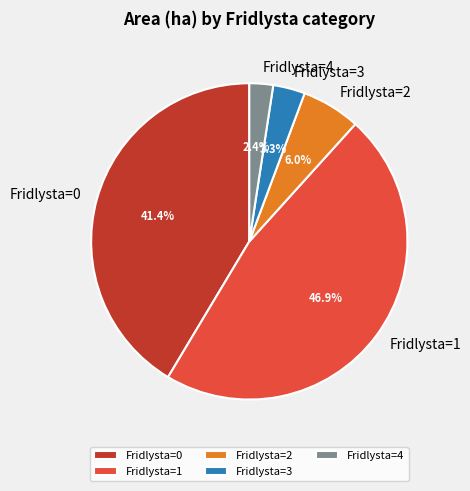

How many slices are in this pie chart?

5